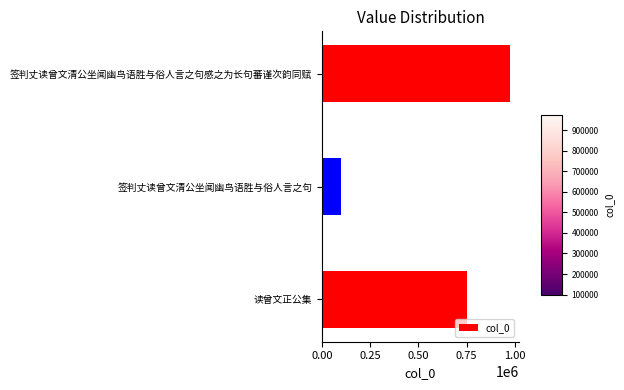

Rank the categories by value from lowest to highest.

签判丈读曾文清公坐闻幽鸟语胜与俗人言之句, 读曾文正公集, 签判丈读曾文清公坐闻幽鸟语胜与俗人言之句感之为长句蕃谨次韵同赋